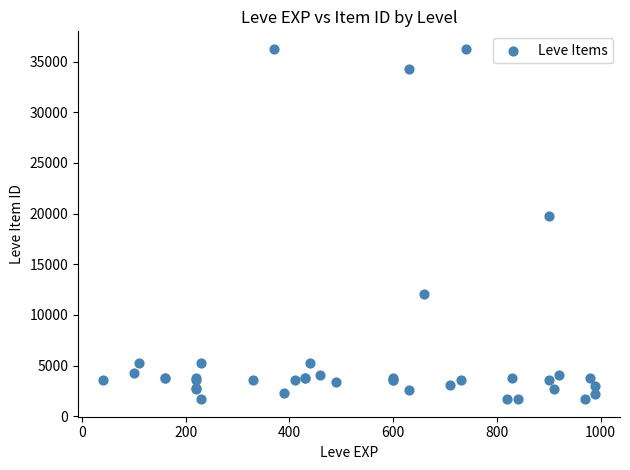

What Y value in the scatter plot is closest to 18967?

19744